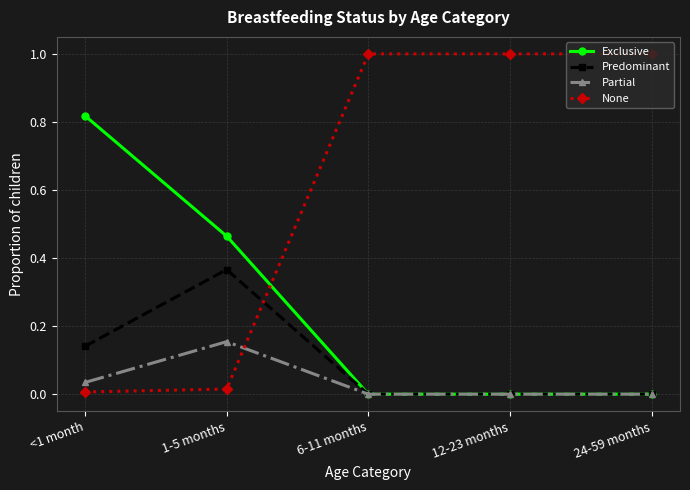

True or false: None and Exclusive cross at least once.

True